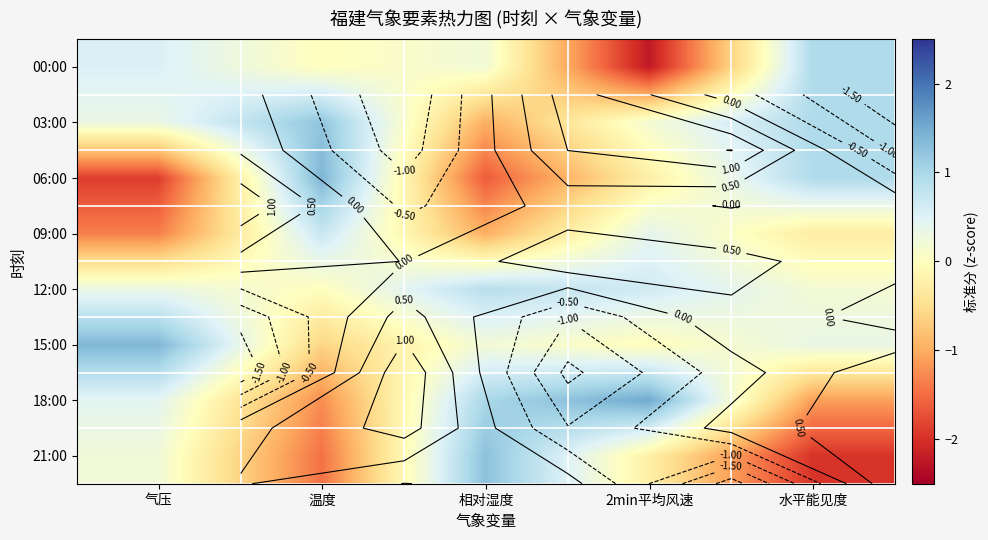

What is the difference between the highest and lowest values at 温度?

2.9